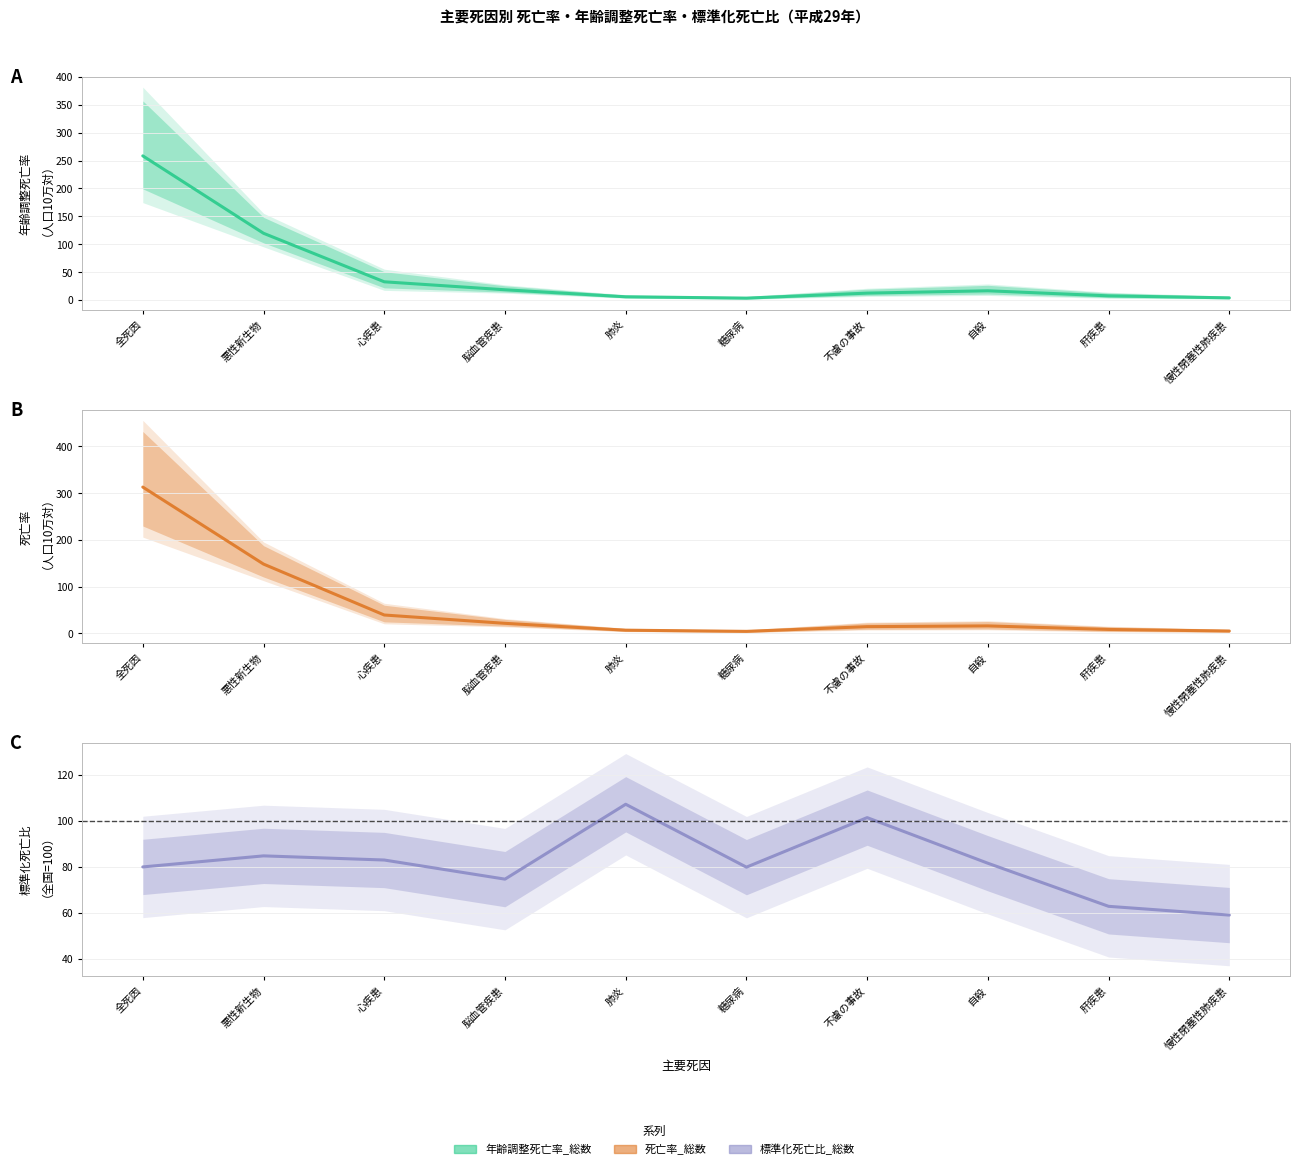

Is it true that 死亡率_総数 equals 54.3 at 心疾患?

False